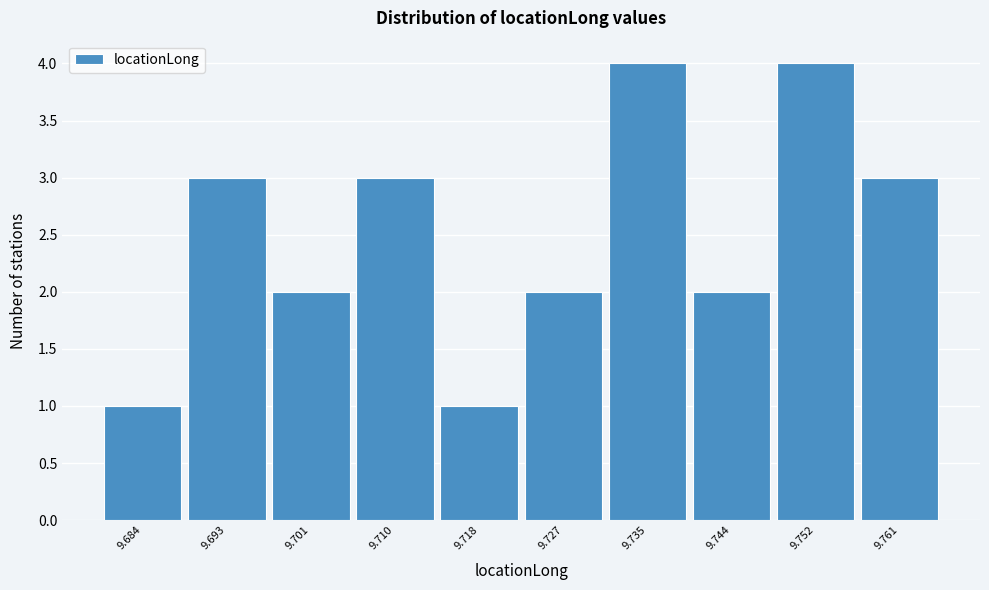

Reading right to left, what are all the values shown in this chart?

9.761=3	9.752=4	9.744=2	9.735=4	9.727=2	9.718=1	9.710=3	9.701=2	9.693=3	9.684=1